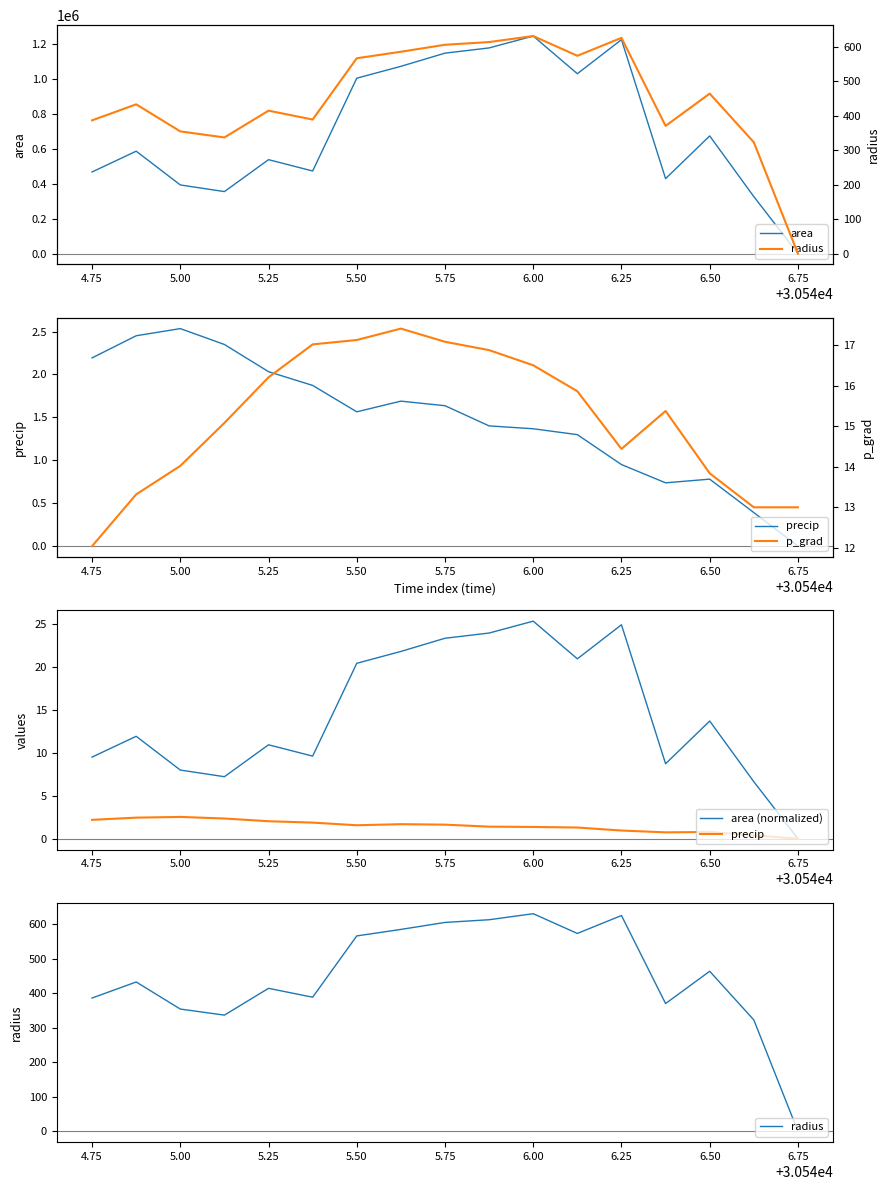

In area, how many points are lower than both neighbors (excluding endpoints)?

4